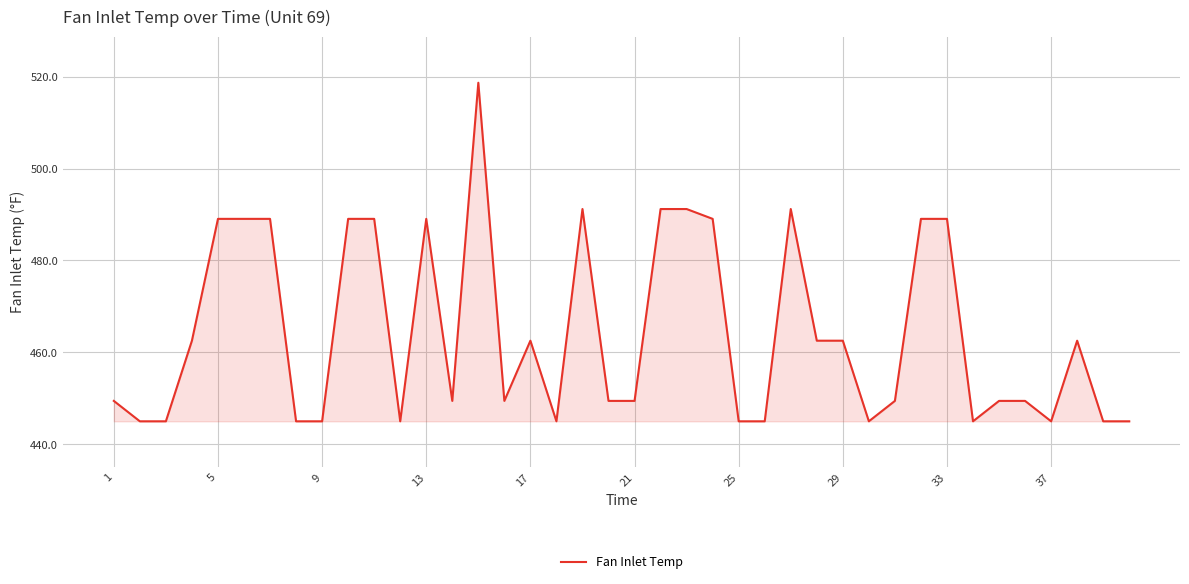

What is the smallest value displayed?

445.0